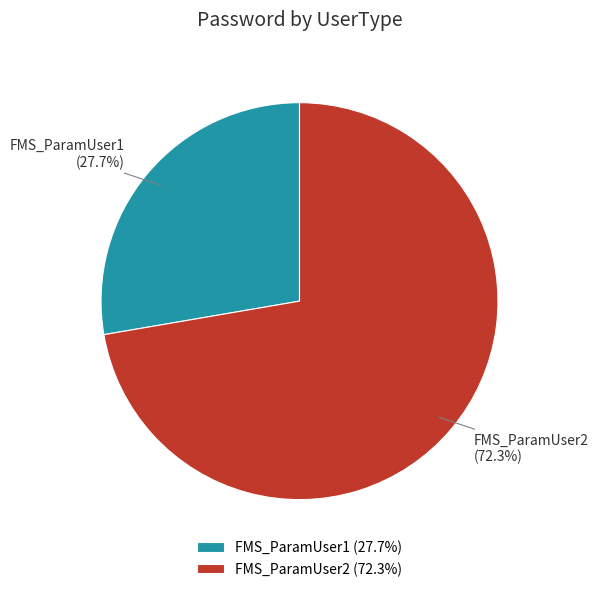

Does any single category account for the majority?

Yes